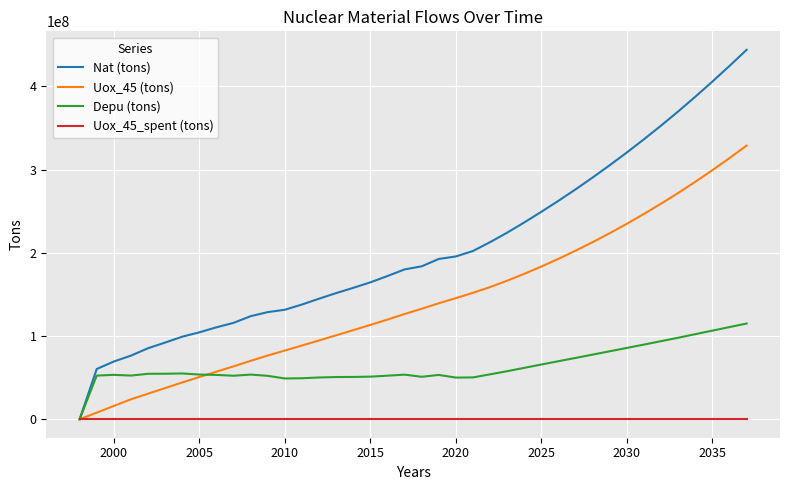

List the series in order of their peak value, highest first.

Nat (tons), Uox_45 (tons), Depu (tons), Uox_45_spent (tons)